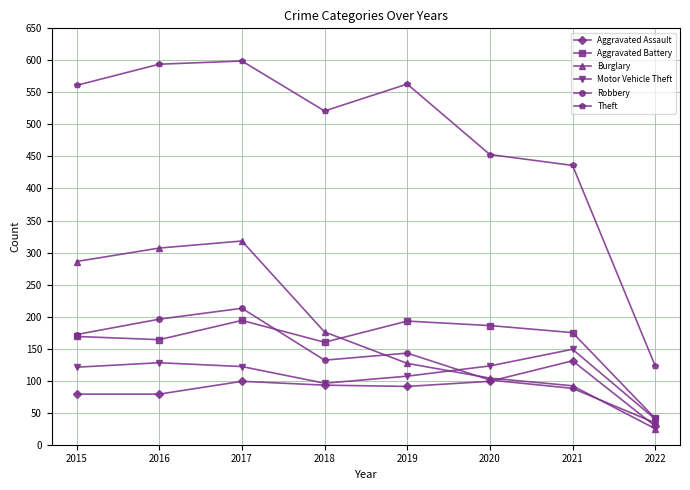

What are all the series names shown in the legend?

Aggravated Assault, Aggravated Battery, Burglary, Motor Vehicle Theft, Robbery, Theft